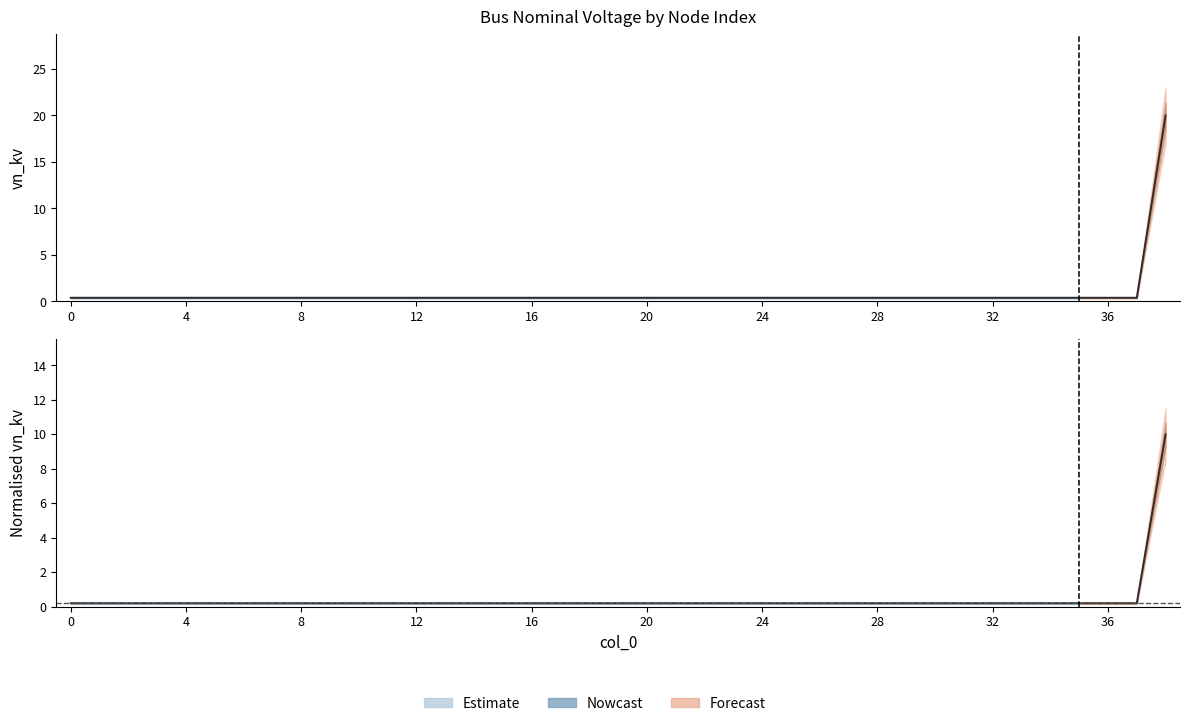

What is the label of the 18th point from the right?

21